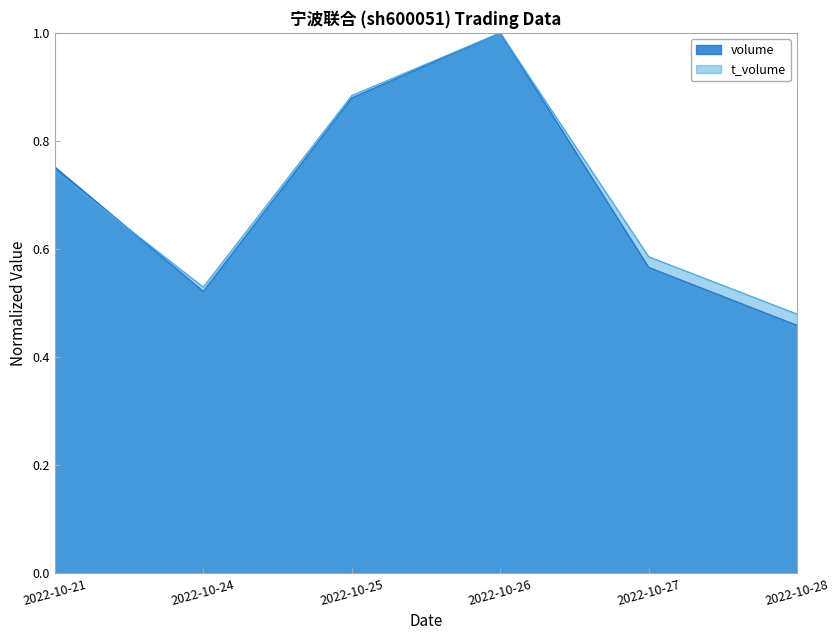

True or false: t_volume has a value of 1.5 at 2022-10-26.

False